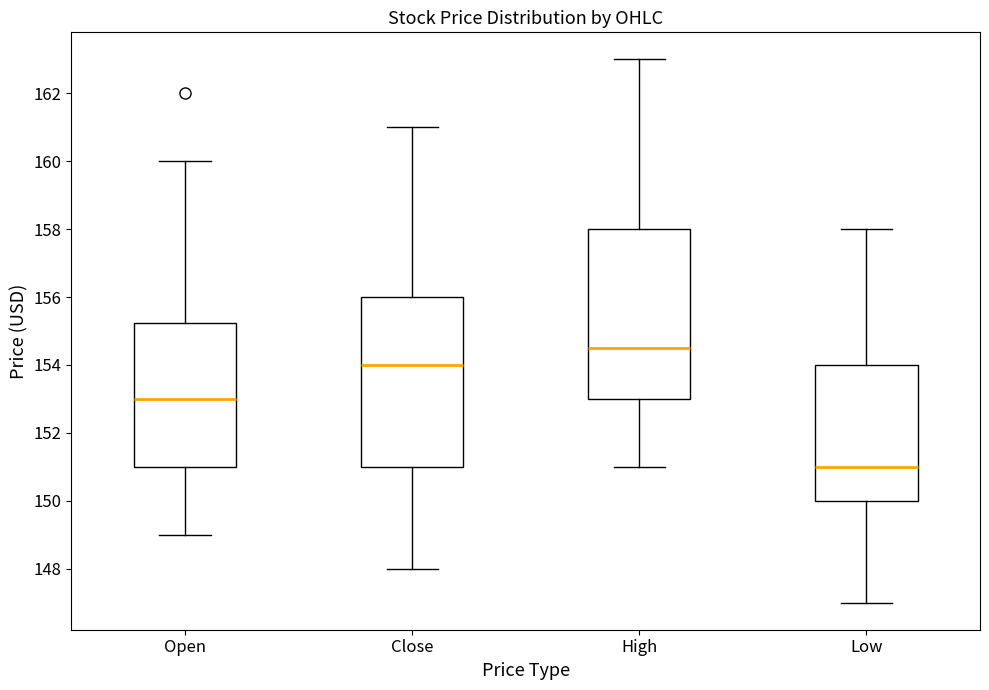

Reading left to right, transcribe this box plot: for each box, give where its median line is, the range the box spans, and where its two whiskers end, as read against the y-axis. The values are not printed on the chart, so give them approximately, as read against the axis.

Open: median 153.0, box 151.0 to 155.2, whiskers 149.0 to 160.0
Close: median 154.0, box 151.0 to 156.0, whiskers 148.0 to 161.0
High: median 154.6, box 153.0 to 158.0, whiskers 151.0 to 163.0
Low: median 151.0, box 150.0 to 154.0, whiskers 147.0 to 158.0